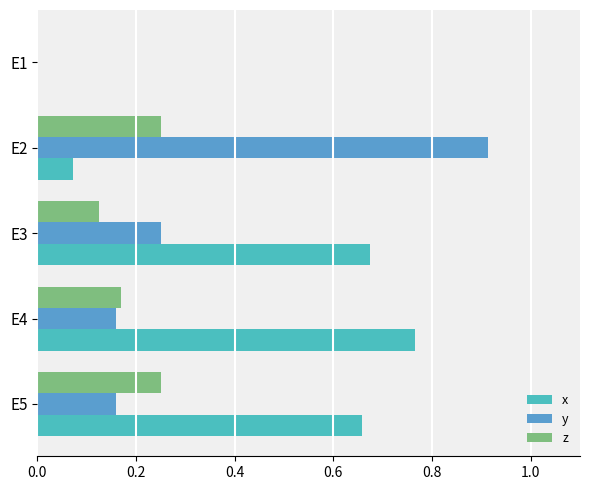

Reading left to right, transcribe all the data shown in this chart.

x: 0.0	0.1	0.7	0.8	0.7
y: 0.0	0.9	0.2	0.2	0.2
z: 0.0	0.3	0.1	0.2	0.2